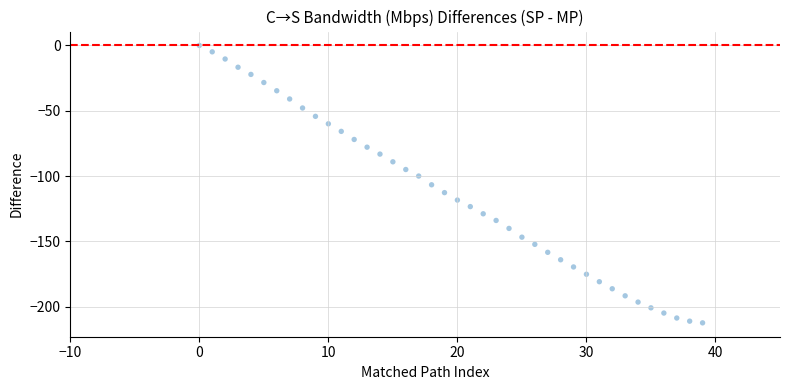

What is the range of Y values (max minus min)?

212.4